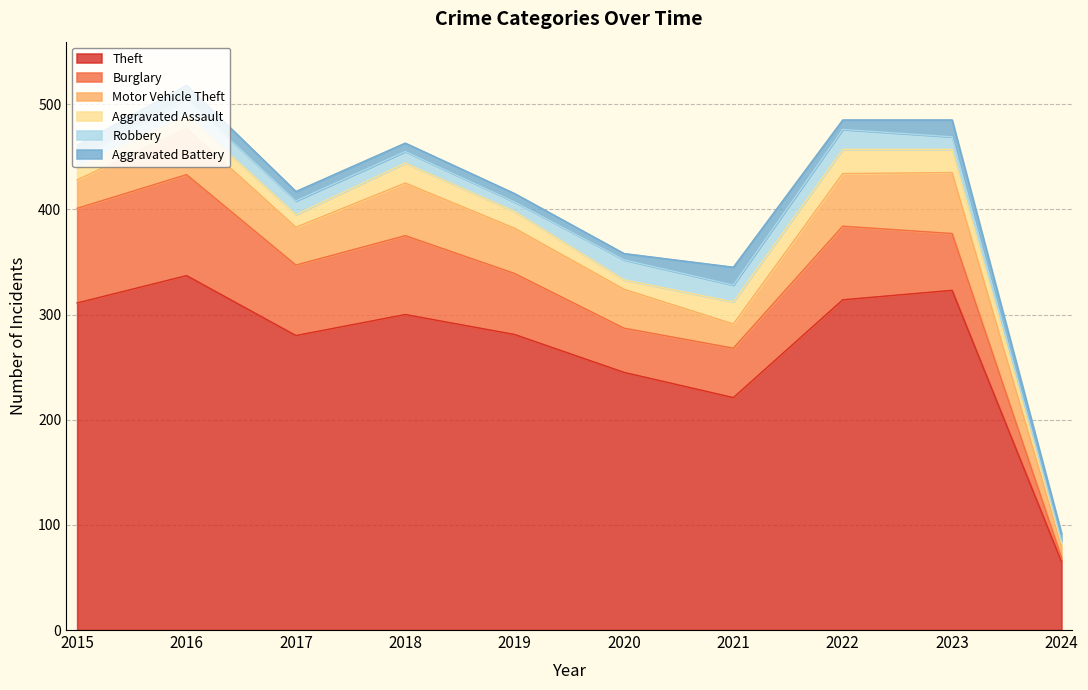

How many interior local valleys does the Robbery series have?

2